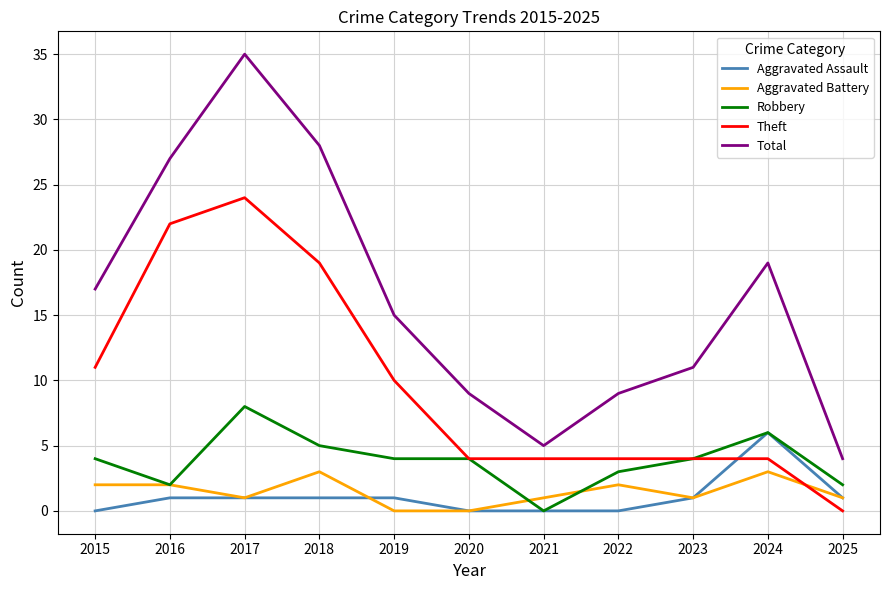

What is the highest value of the Robbery series?

8